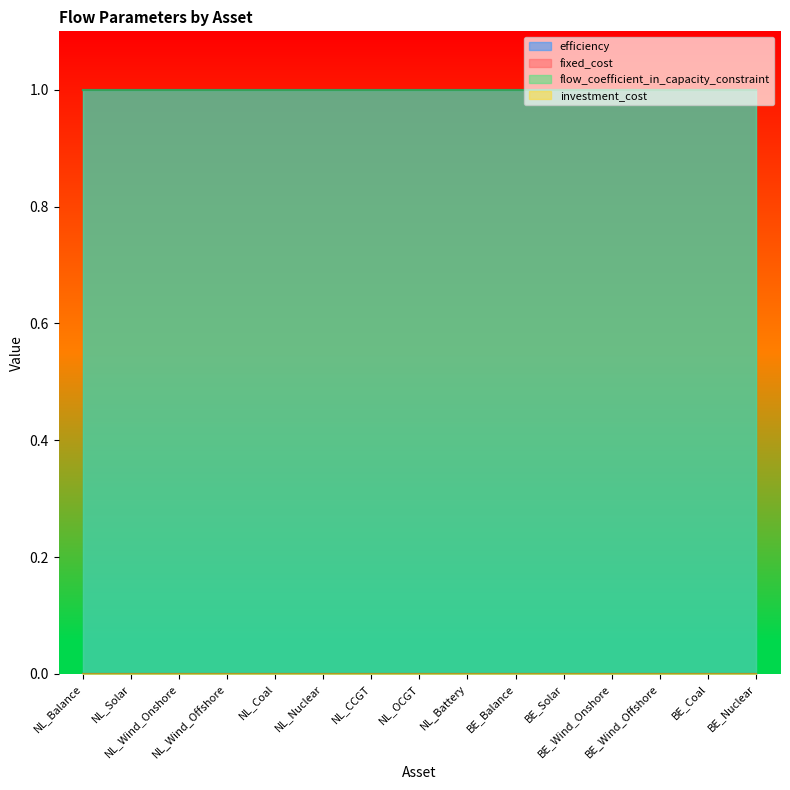

Reading left to right, transcribe all the data shown in this chart.

efficiency: NL_Balance=1	NL_Solar=1	NL_Wind_Onshore=1	NL_Wind_Offshore=1	NL_Coal=1	NL_Nuclear=1	NL_CCGT=1	NL_OCGT=1	NL_Battery=1	BE_Balance=1	BE_Solar=1	BE_Wind_Onshore=1	BE_Wind_Offshore=1	BE_Coal=1	BE_Nuclear=1
fixed_cost: NL_Balance=0	NL_Solar=0	NL_Wind_Onshore=0	NL_Wind_Offshore=0	NL_Coal=0	NL_Nuclear=0	NL_CCGT=0	NL_OCGT=0	NL_Battery=0	BE_Balance=0	BE_Solar=0	BE_Wind_Onshore=0	BE_Wind_Offshore=0	BE_Coal=0	BE_Nuclear=0
flow_coefficient: NL_Balance=1	NL_Solar=1	NL_Wind_Onshore=1	NL_Wind_Offshore=1	NL_Coal=1	NL_Nuclear=1	NL_CCGT=1	NL_OCGT=1	NL_Battery=1	BE_Balance=1	BE_Solar=1	BE_Wind_Onshore=1	BE_Wind_Offshore=1	BE_Coal=1	BE_Nuclear=1
investment_cost: NL_Balance=0	NL_Solar=0	NL_Wind_Onshore=0	NL_Wind_Offshore=0	NL_Coal=0	NL_Nuclear=0	NL_CCGT=0	NL_OCGT=0	NL_Battery=0	BE_Balance=0	BE_Solar=0	BE_Wind_Onshore=0	BE_Wind_Offshore=0	BE_Coal=0	BE_Nuclear=0